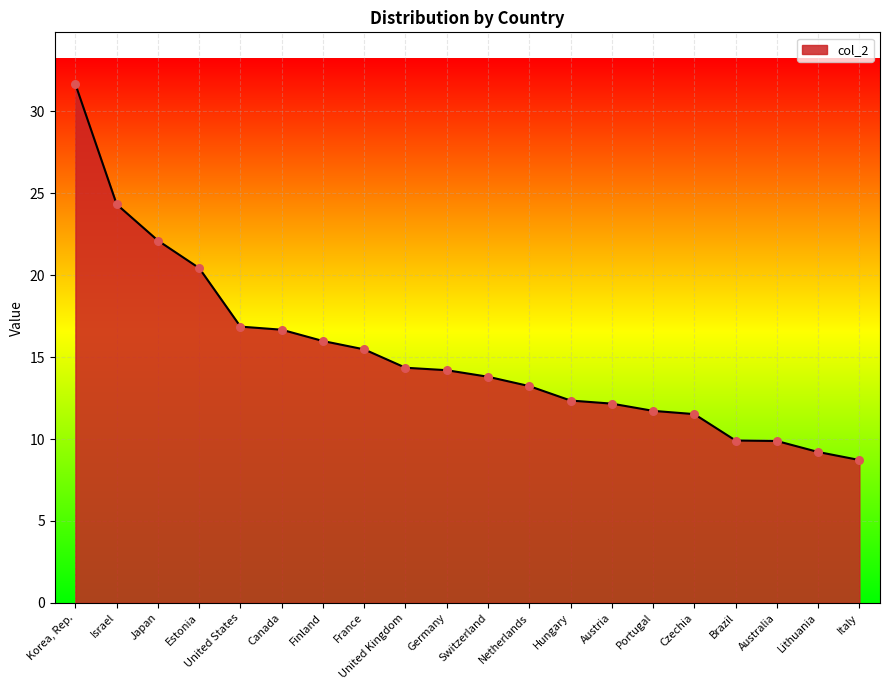

What is the change in value from Austria to Czechia?

-0.6